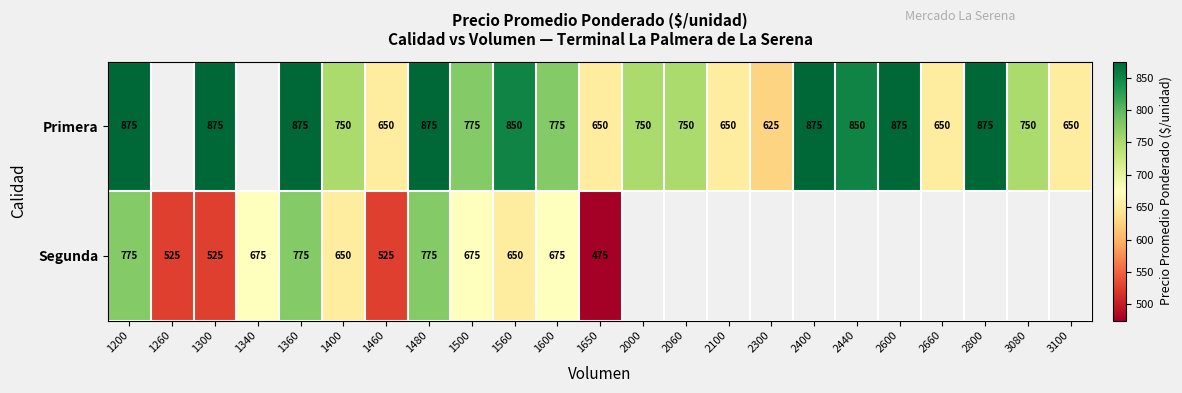

Is it true that Segunda equals 961.5 at 1340?

False